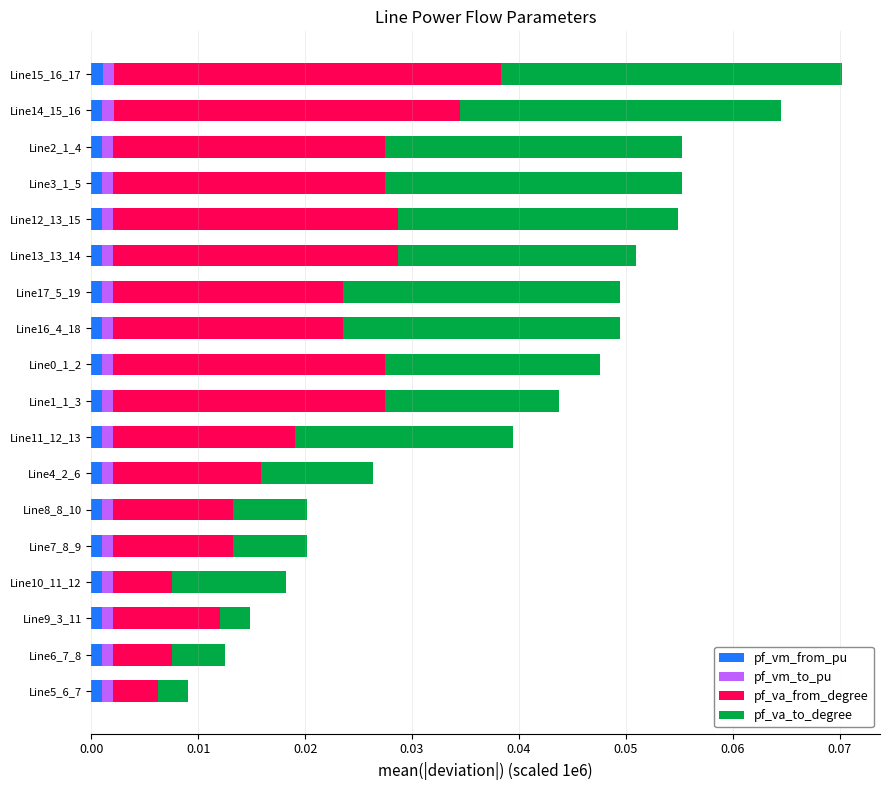

How many data points does each series have?

18